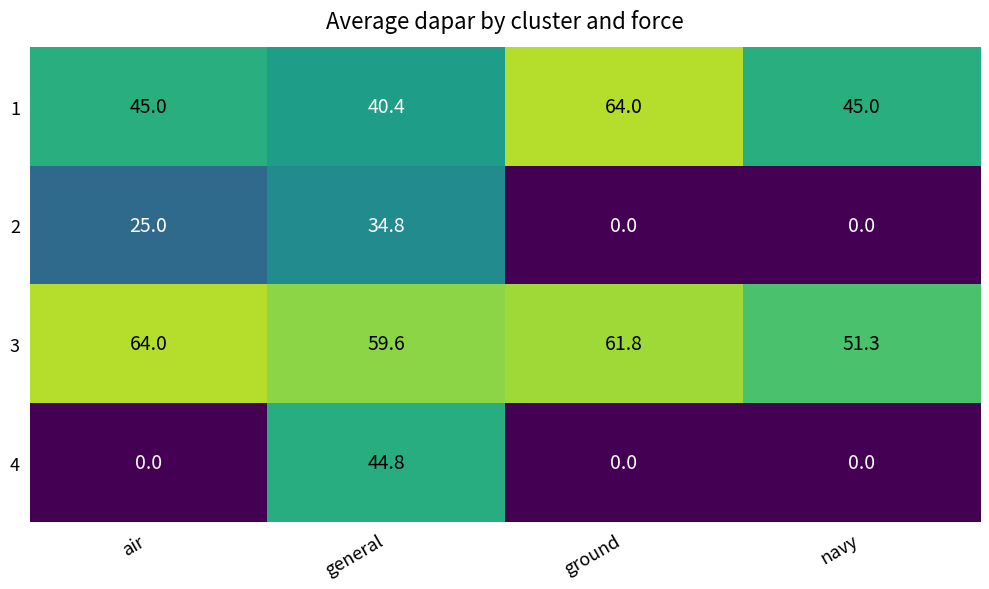

What is the difference between the maximum and minimum values in the 4 series?

44.8